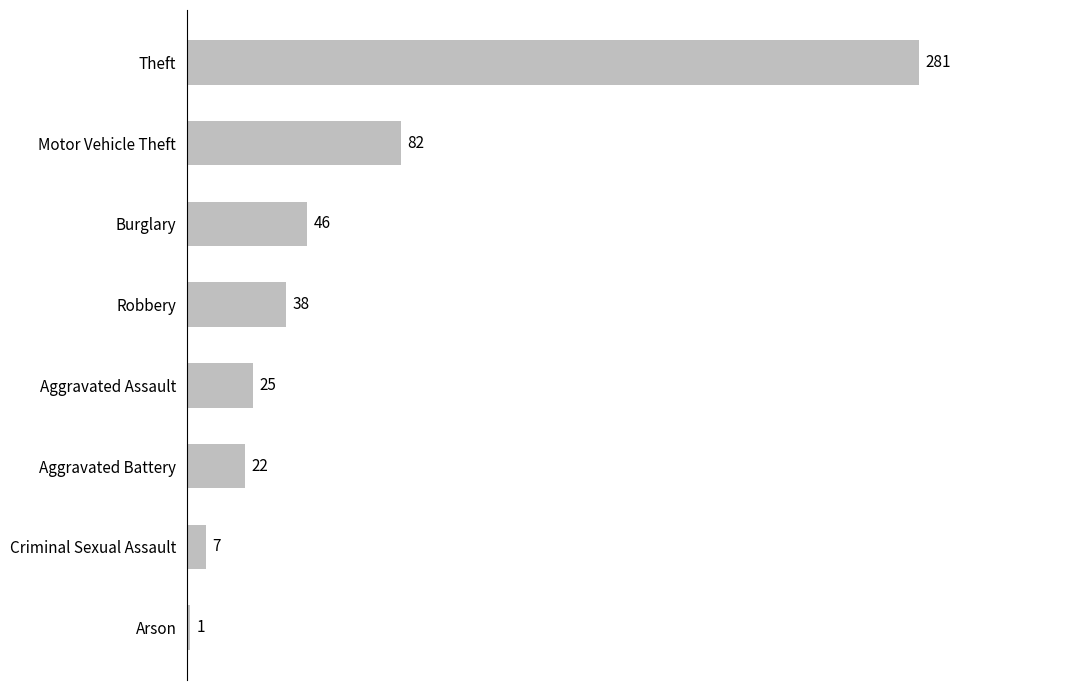

The value at Aggravated Battery is 33. True or false?

False